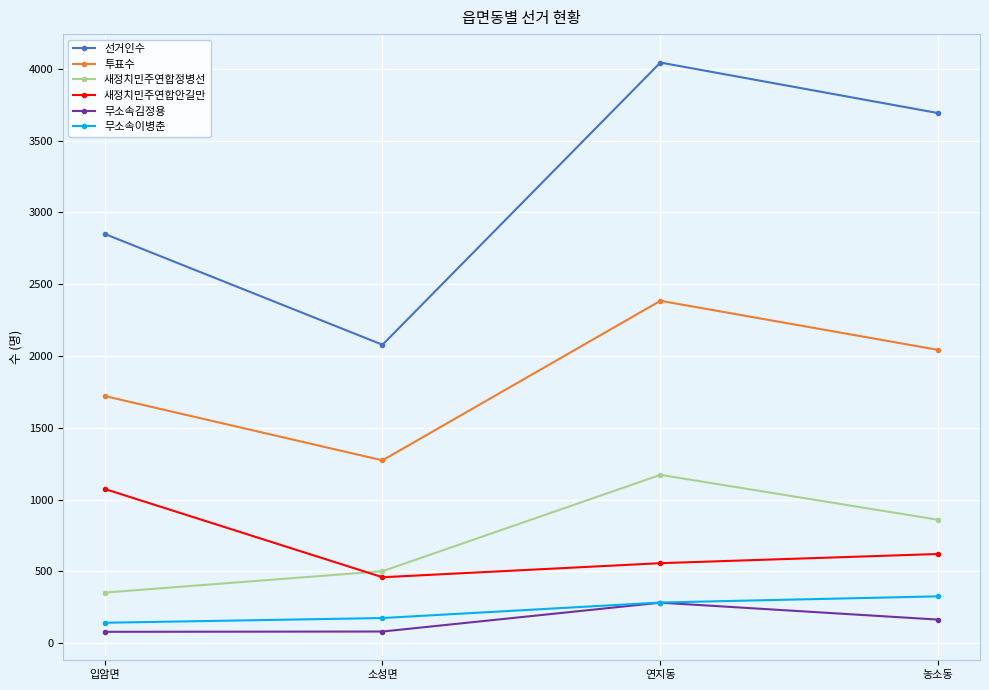

At how many categories does at least one series exceed 2795?

3